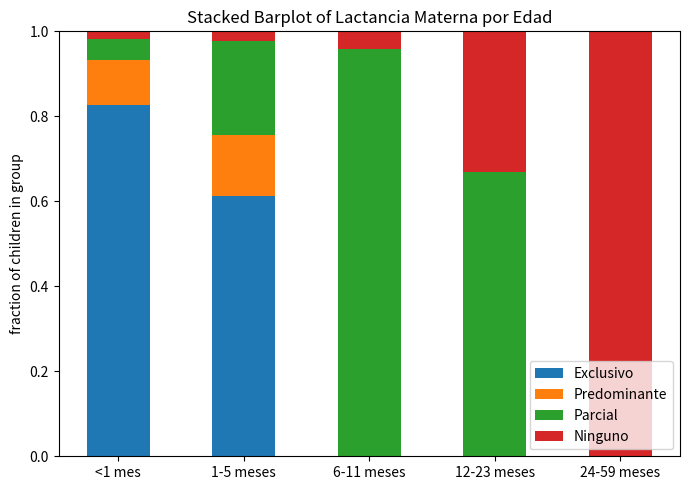

The value of Exclusivo at 1-5 meses is 0.8. True or false?

False